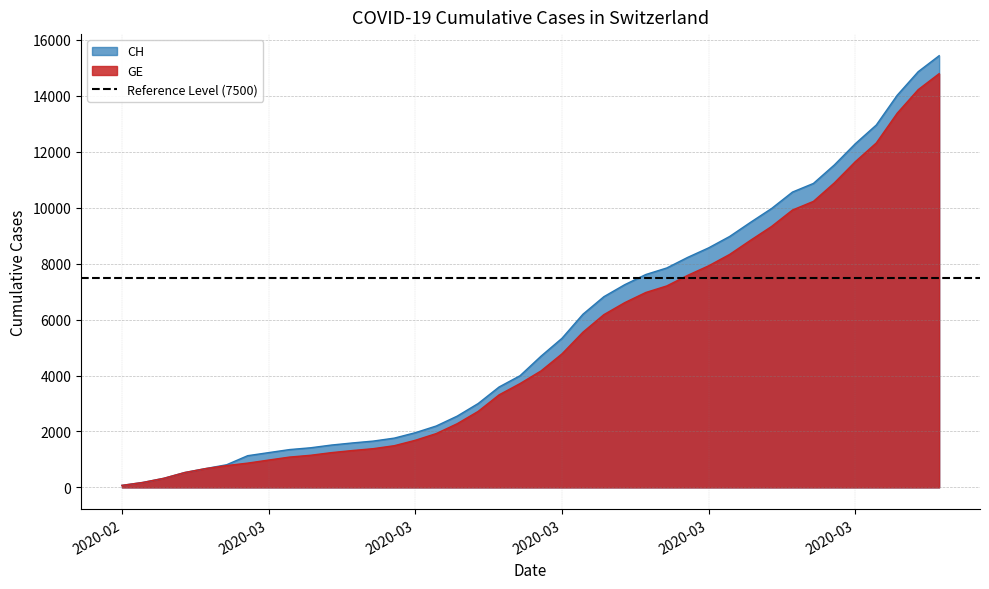

Between 2020-03-15 and 2020-03-22, which is larger?

2020-03-22